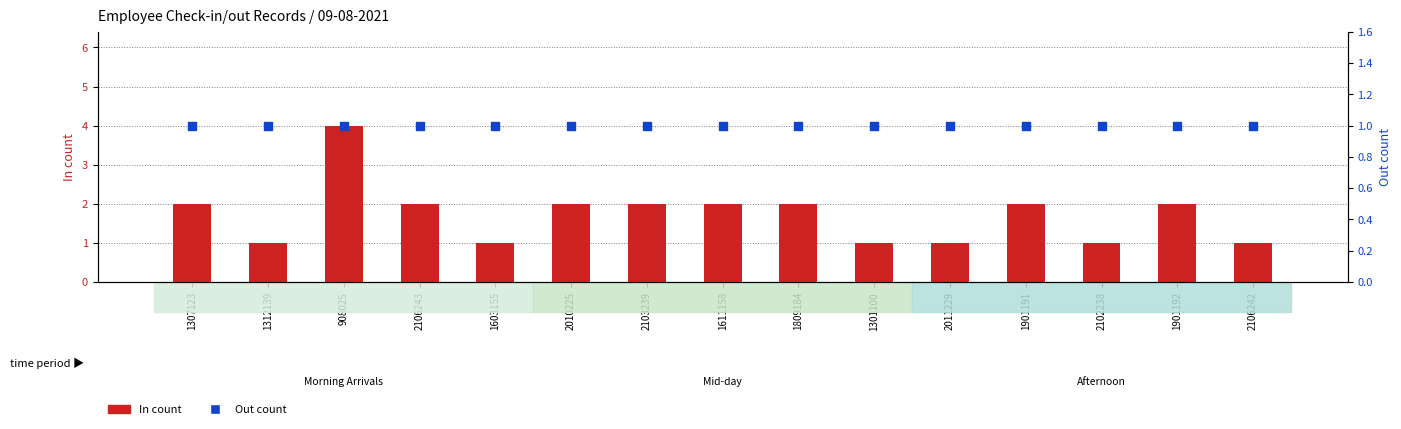

Which series has the largest total across all categories?

In count